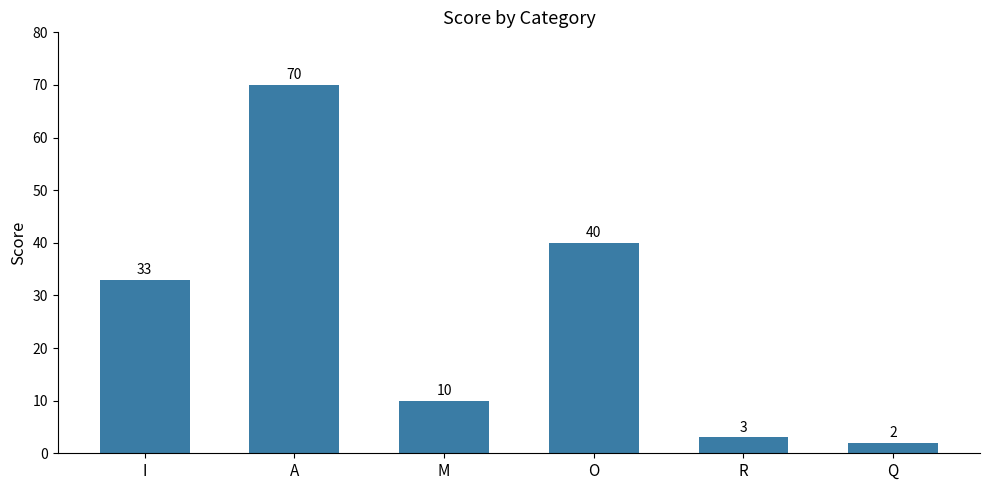

Where is the data nearest to the value 36?

I